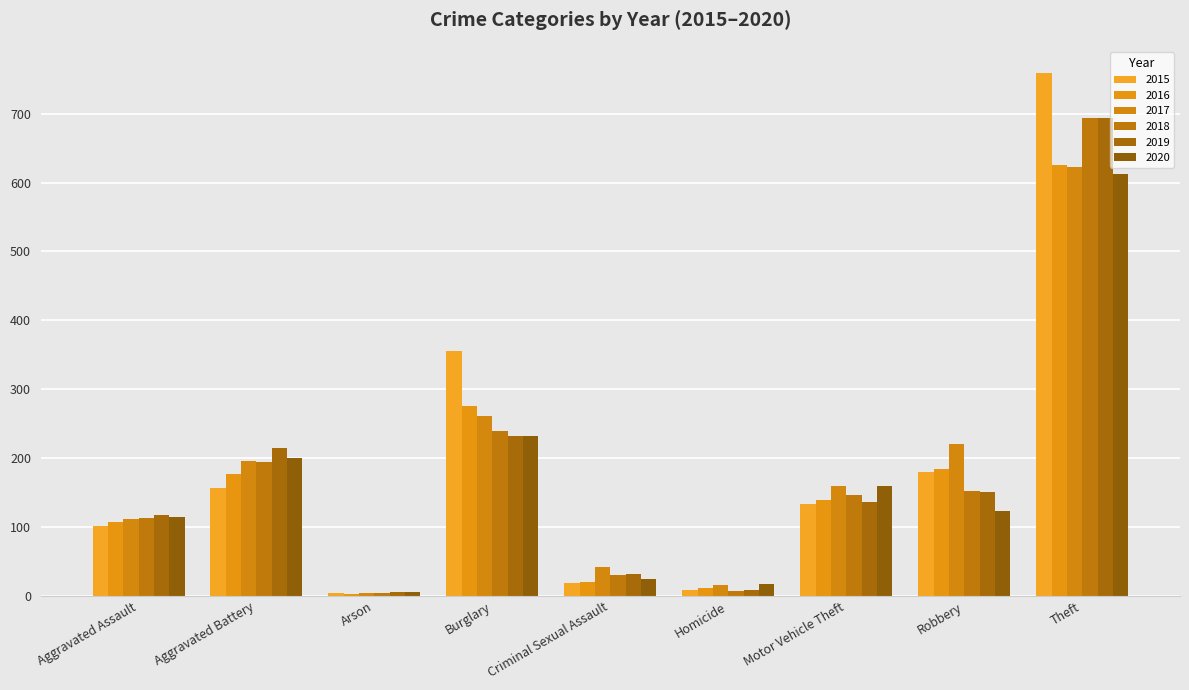

Between Motor Vehicle Theft and Robbery, which series saw the biggest shift?

2017